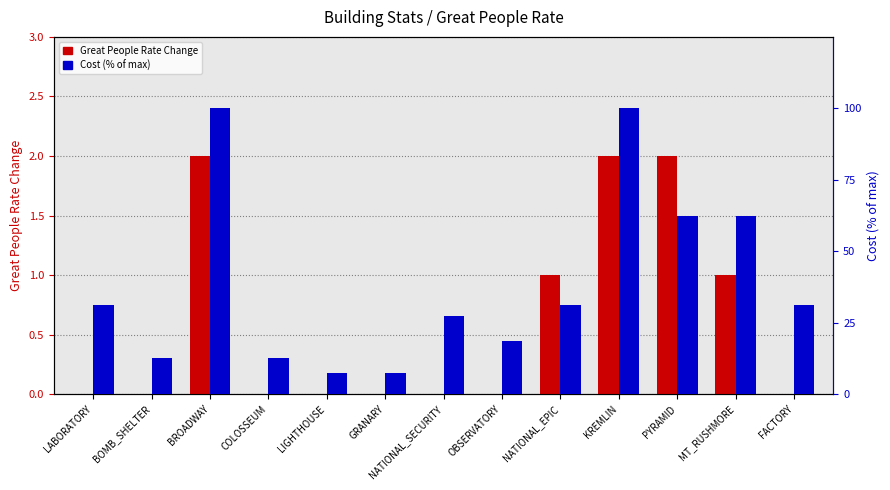

Which series changed the most between LABORATORY and LIGHTHOUSE?

Cost (% of max)